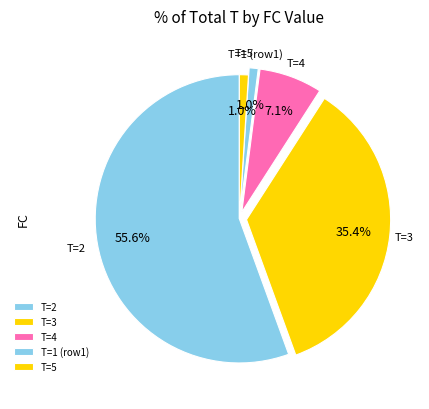

Approximately how many times larger is the value at T=2 compared to T=3?

1.6